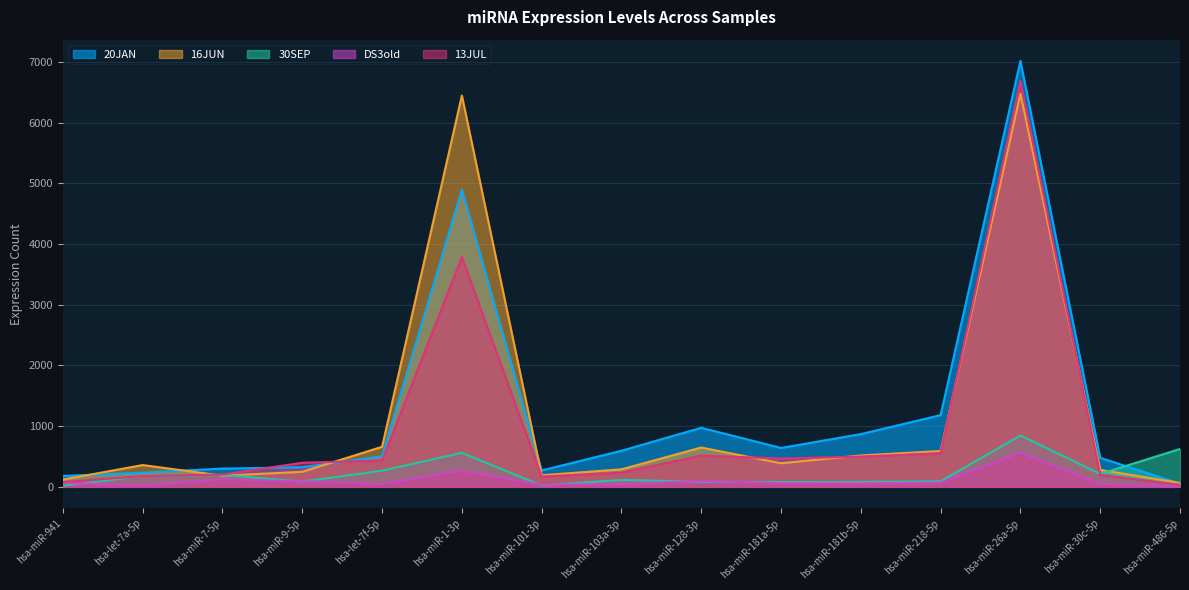

Is the value of 30SEP at hsa-miR-181b-5p greater than the value of 16JUN at hsa-miR-486-5p?

Yes